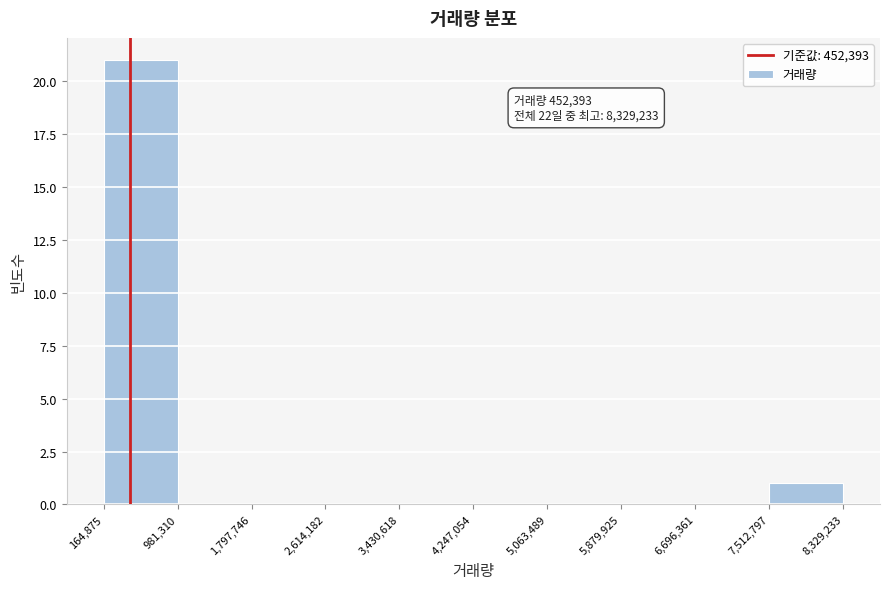

Over which range of the x-axis is the bar tallest?

164,875 to 981,310